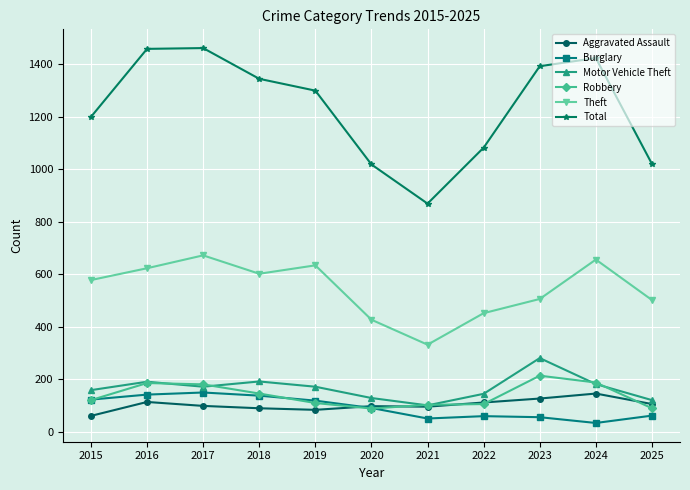

What is the total value across all series at 2025?

1901